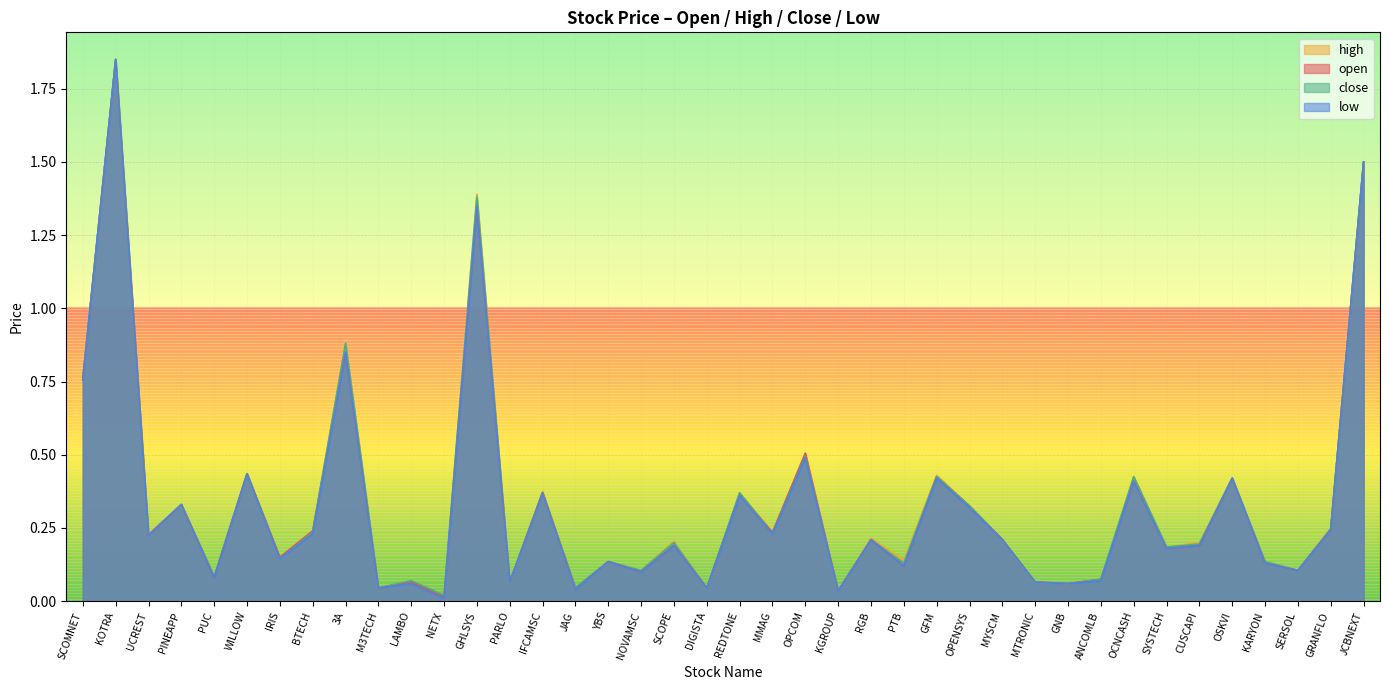

How many lines are shown in the chart?

4